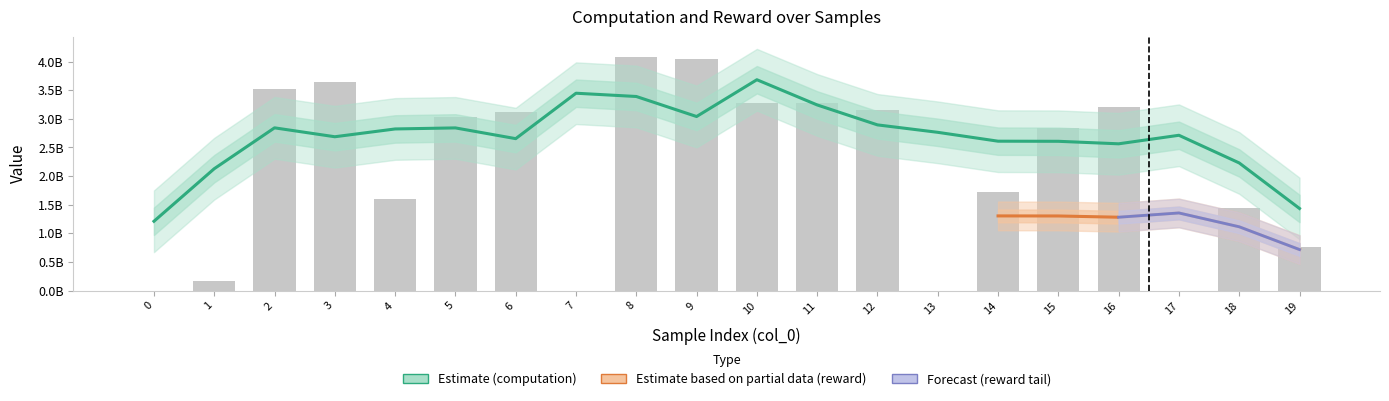

Is it true that reward equals 977742061.9 at 16?

False